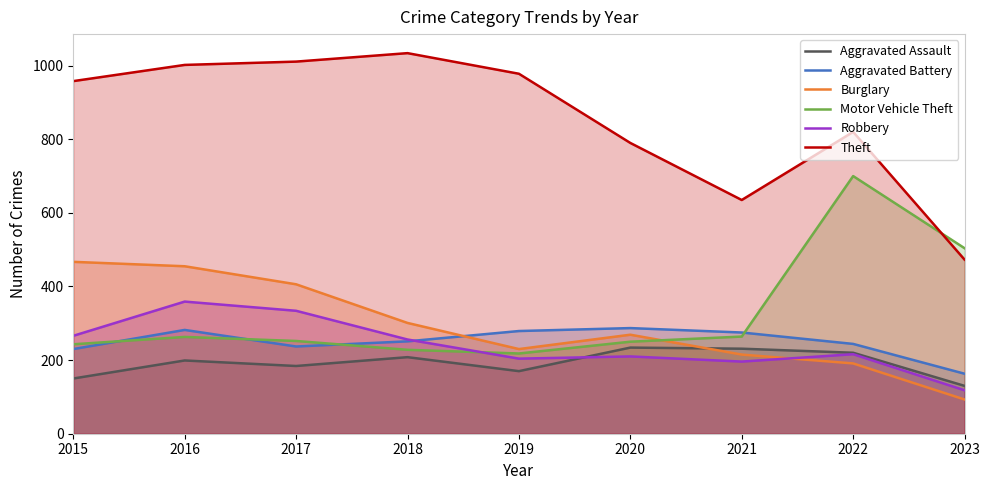

Is the value of Robbery at 2019 greater than the value of Aggravated Assault at 2021?

No